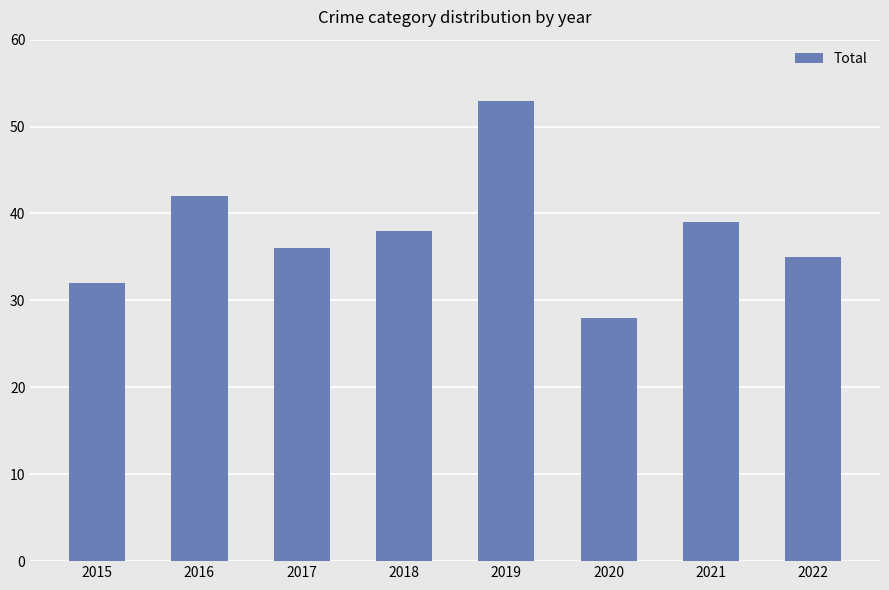

How many data points does each series have?

8